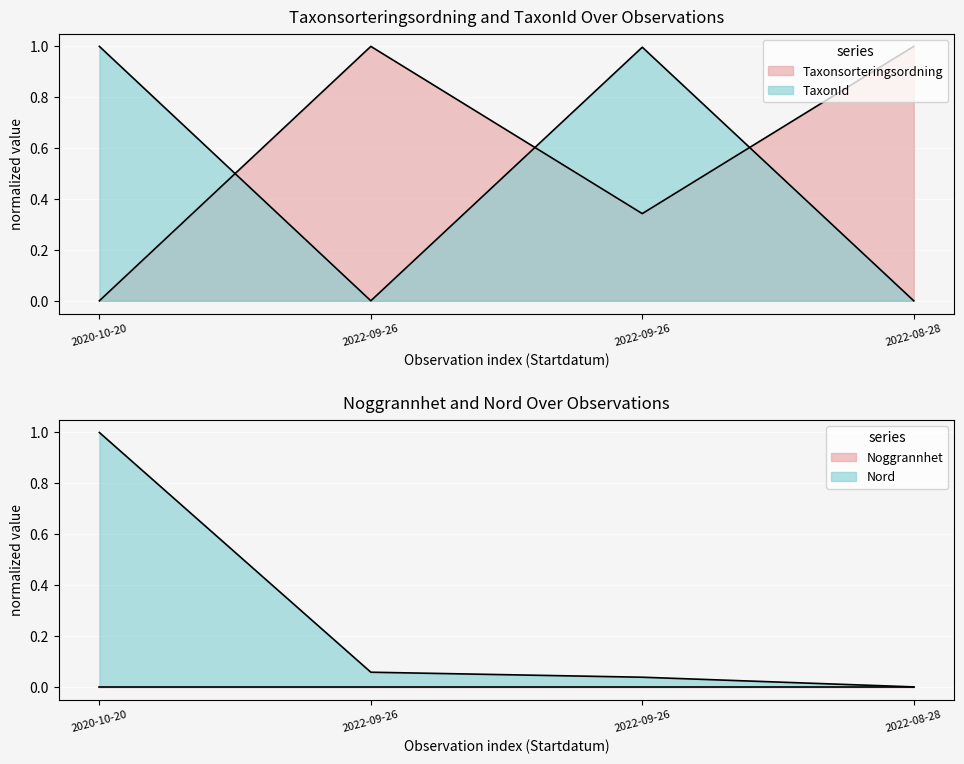

What is the total value across all series at 2020-10-20?

2.0